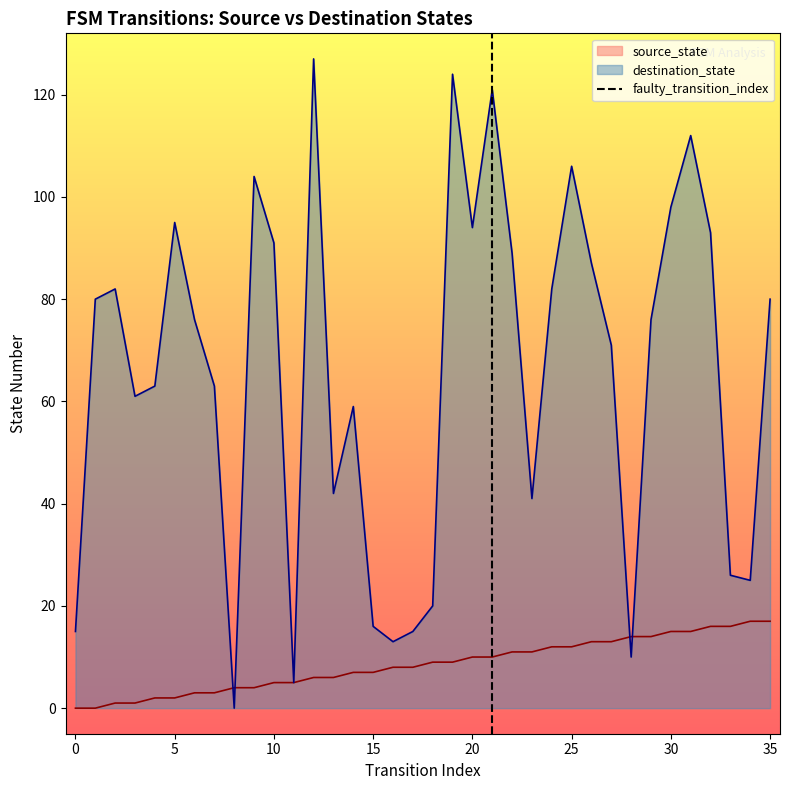

True or false: destination_state has a value of 156 at 25.

False